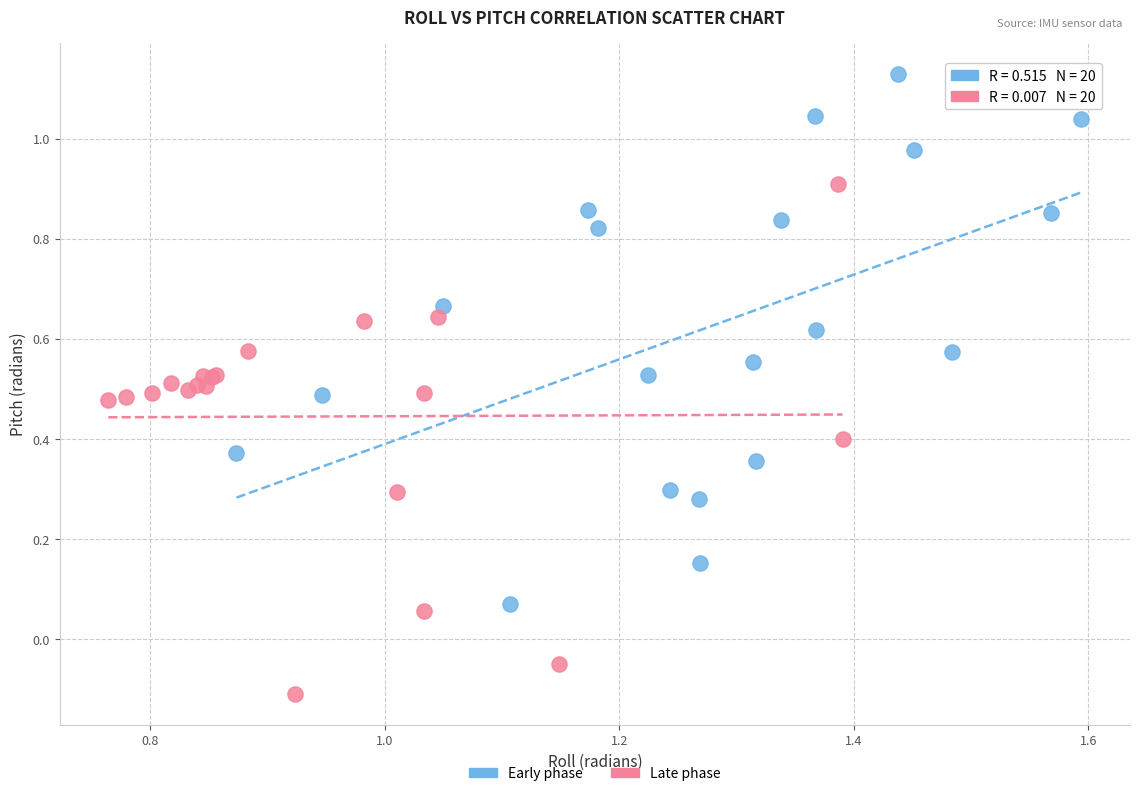

Which series contains the highest Y value?

Early phase